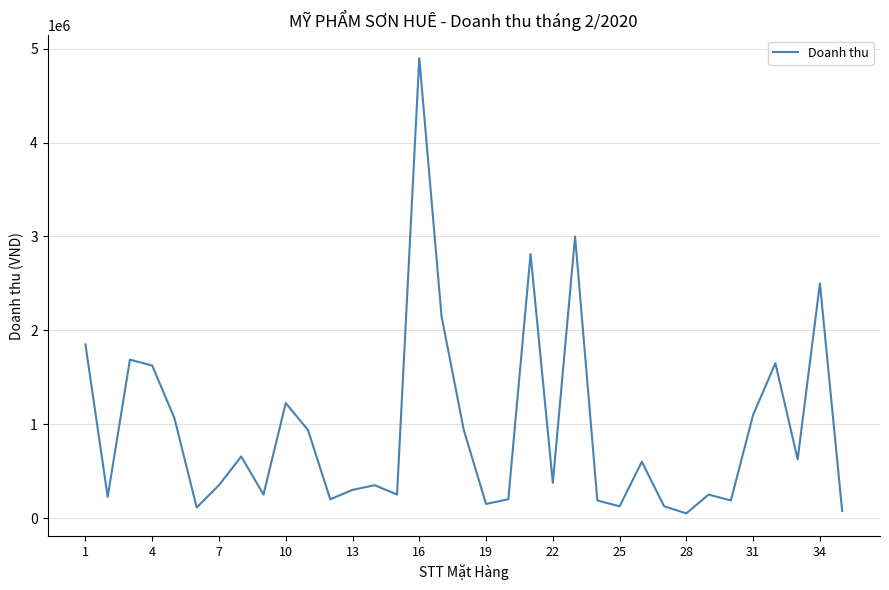

How many series are shown in this chart?

1